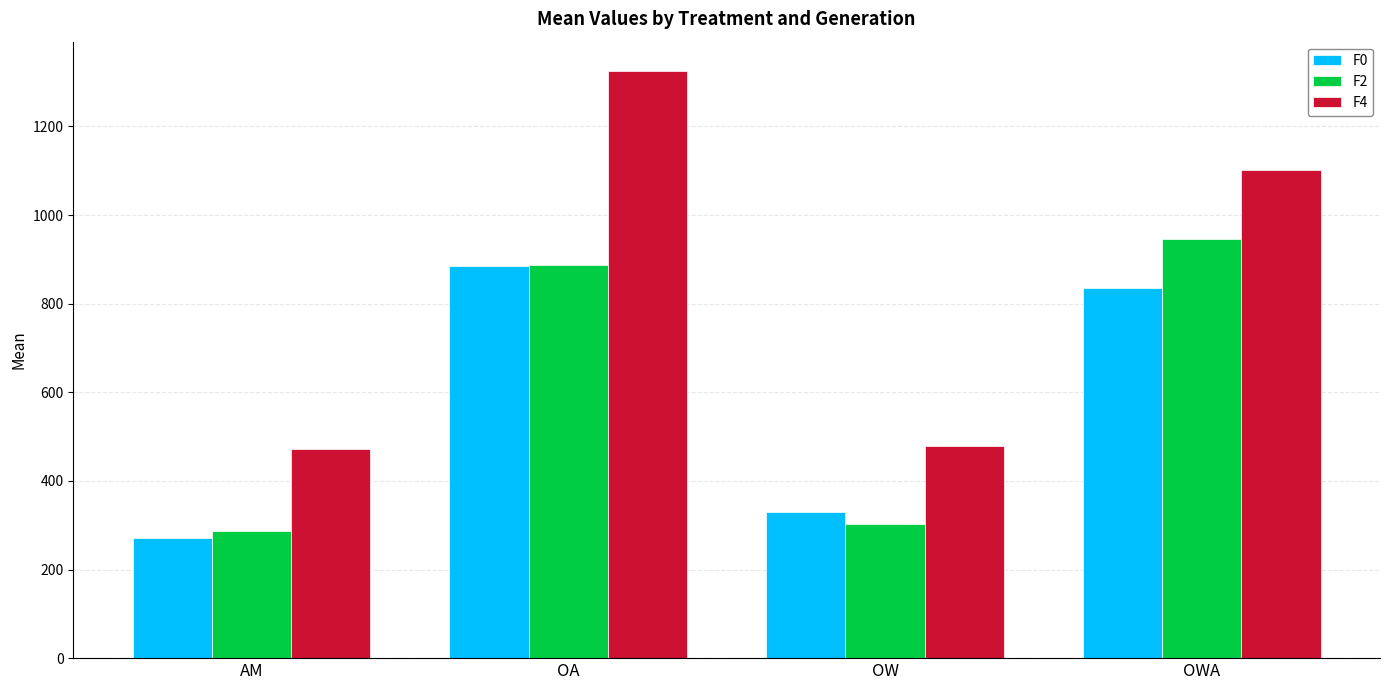

What is the label of the 4th bar from the right?

AM